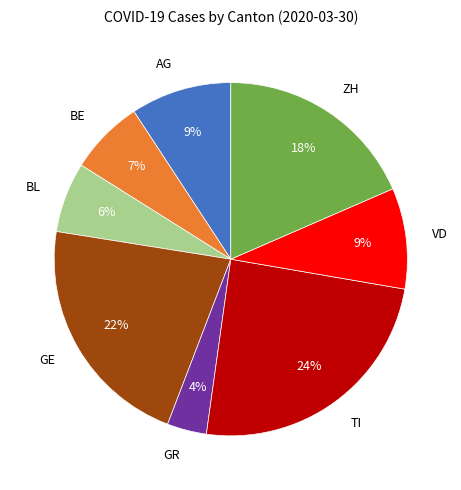

Between BE and GE, which is larger?

GE